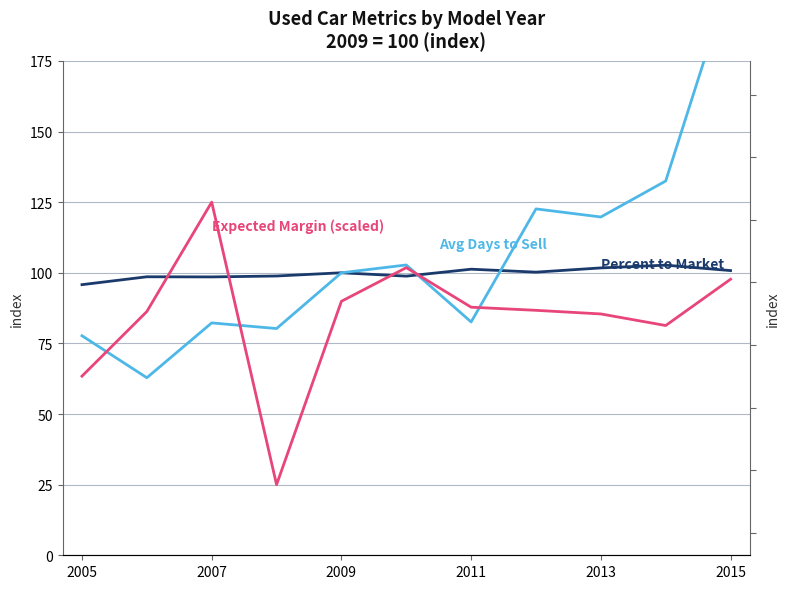

How many distinct data groups are displayed?

3